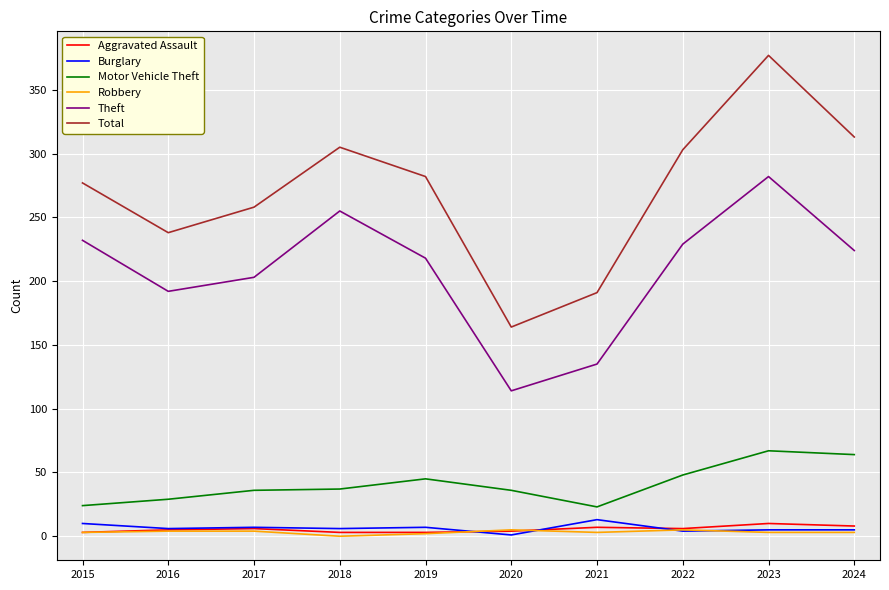

The value of Burglary at 2016 is 6. True or false?

True